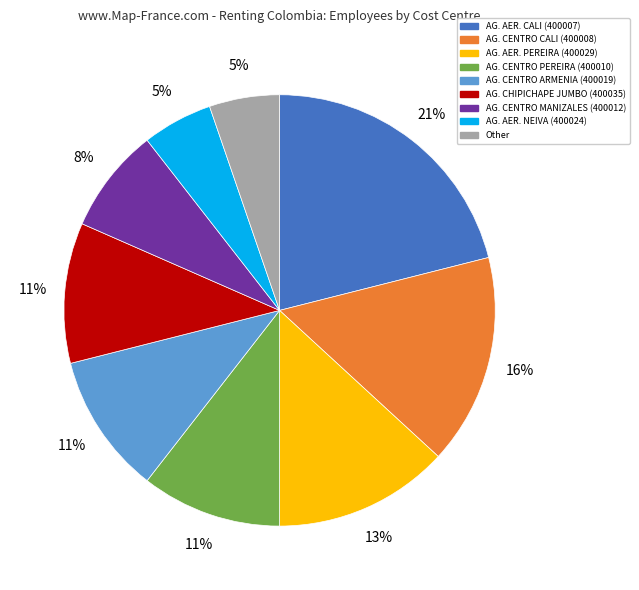

Between AG. AER. PEREIRA (400029) and AG. CENTRO CALI (400008), which is larger?

AG. CENTRO CALI (400008)